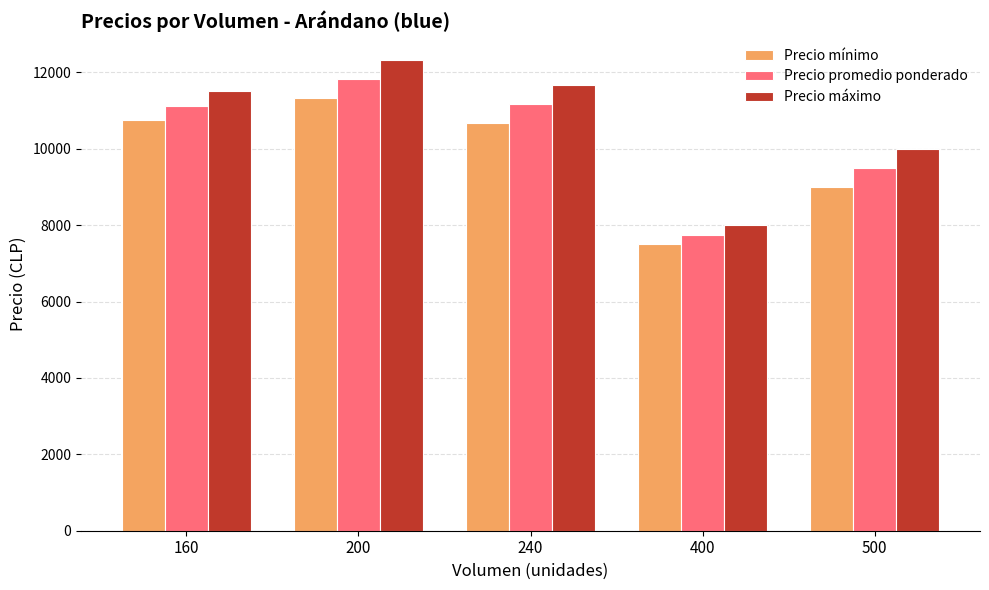

What is the sum of the Precio promedio ponderado values at 240 and 160?

22291.7